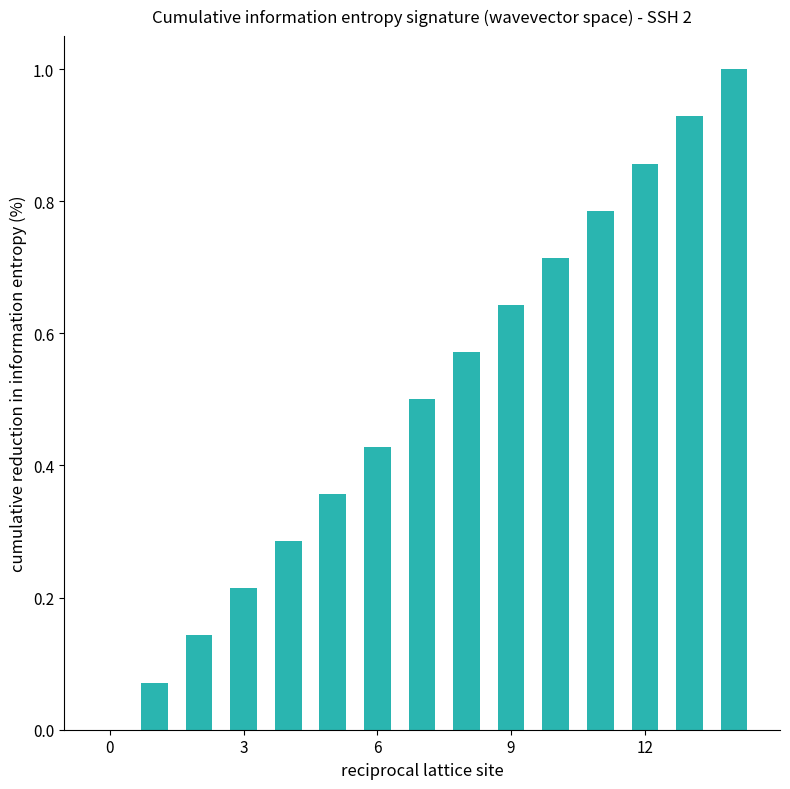

What is the maximum value shown in the chart?

1.0